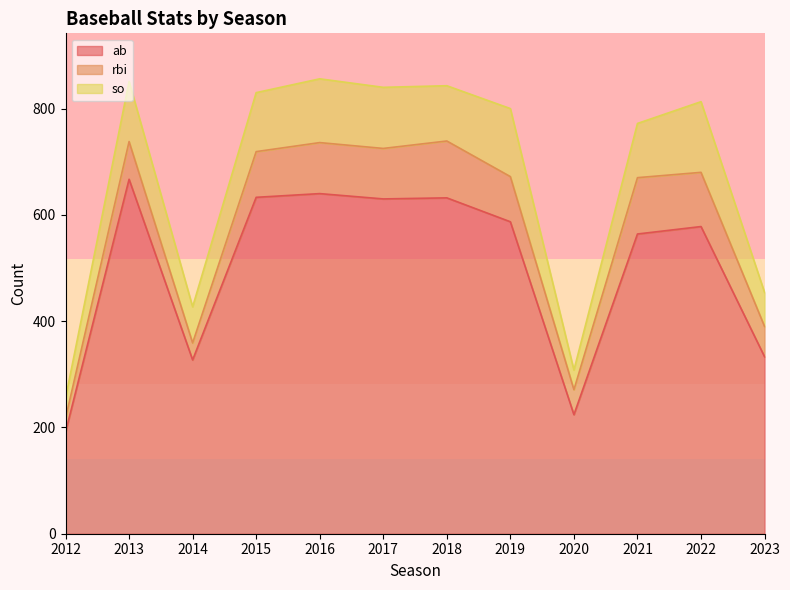

What is the difference between the maximum and minimum values in the ab series?

476